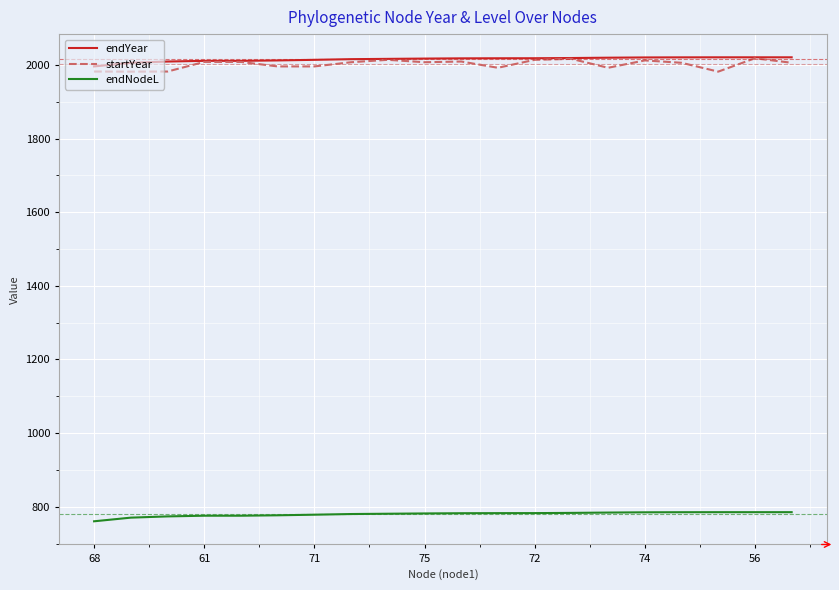

What is the minimum value for endNodeL?

760.3